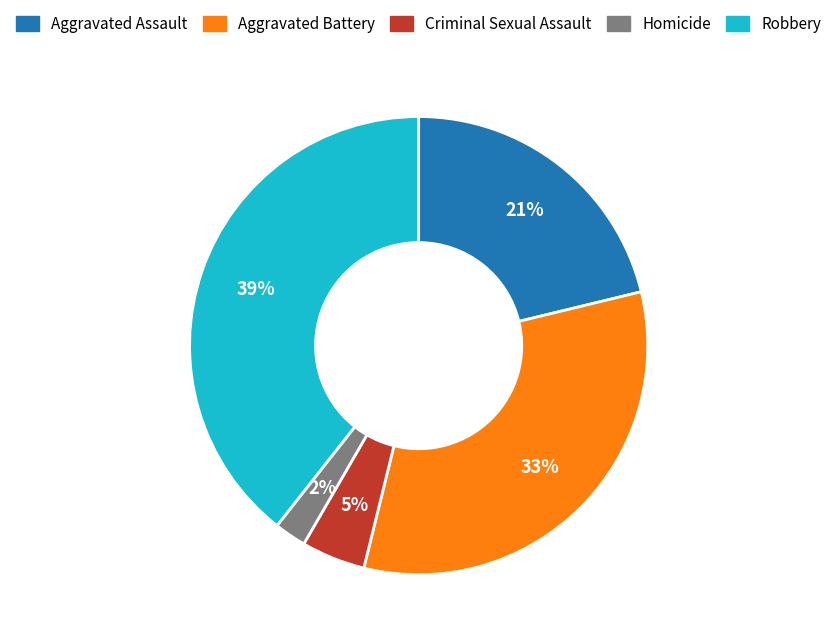

To the nearest percent, what portion does Robbery represent?

39%